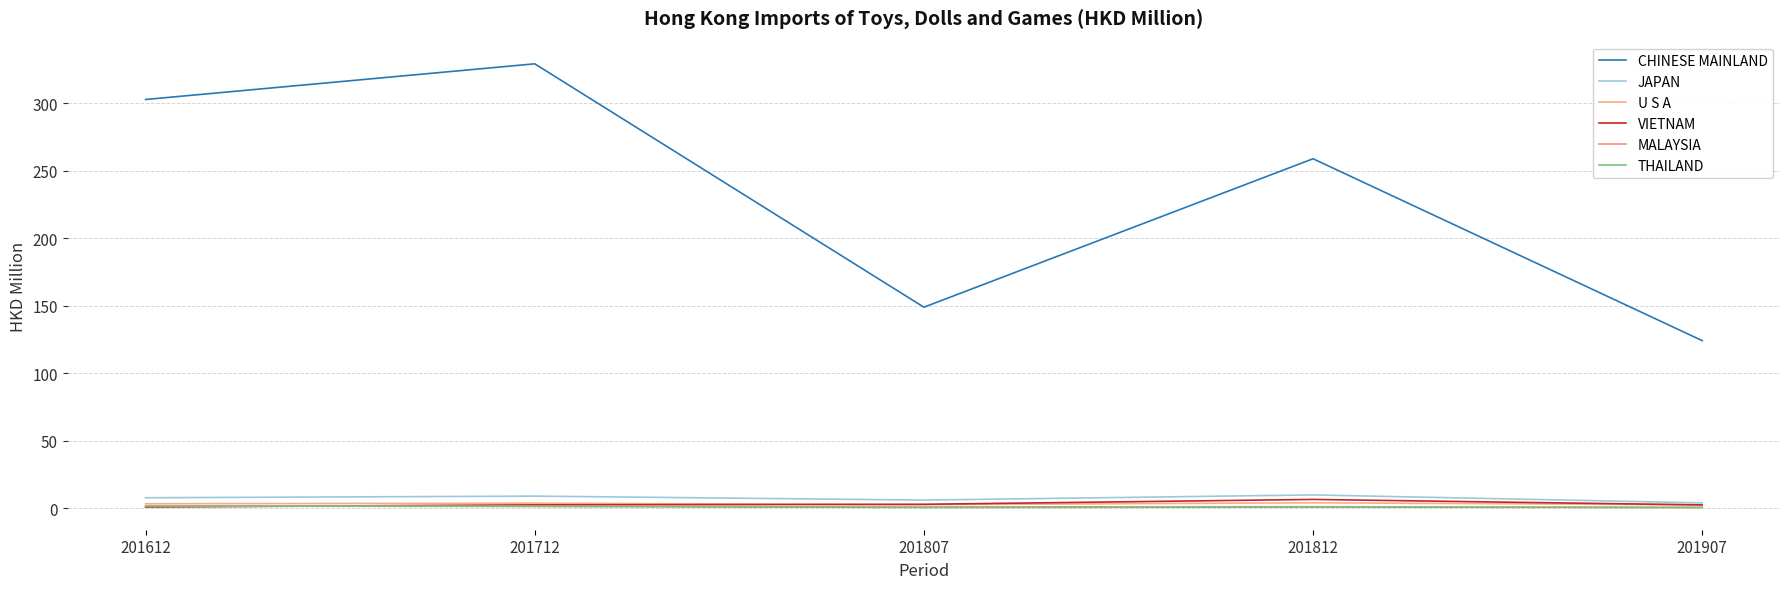

True or false: CHINESE MAINLAND and MALAYSIA cross at least once.

False